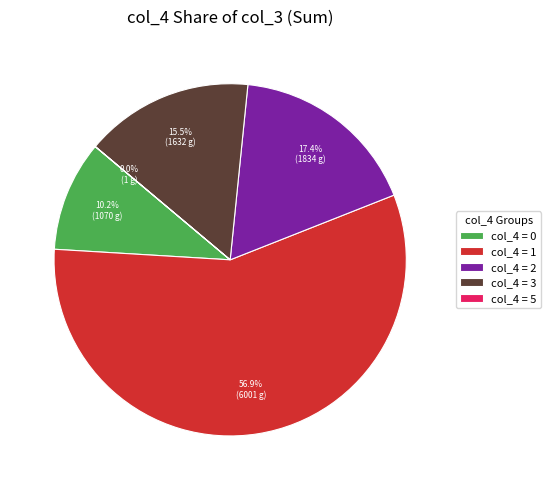

Which has a higher value, col_4 = 1 or col_4 = 2?

col_4 = 1